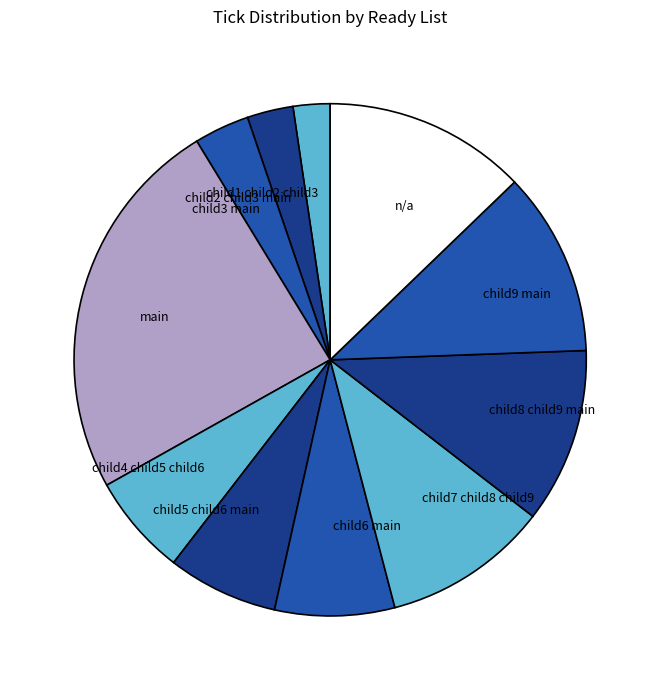

Is it true that child4 child5 child6 is 6% of the pie?

True